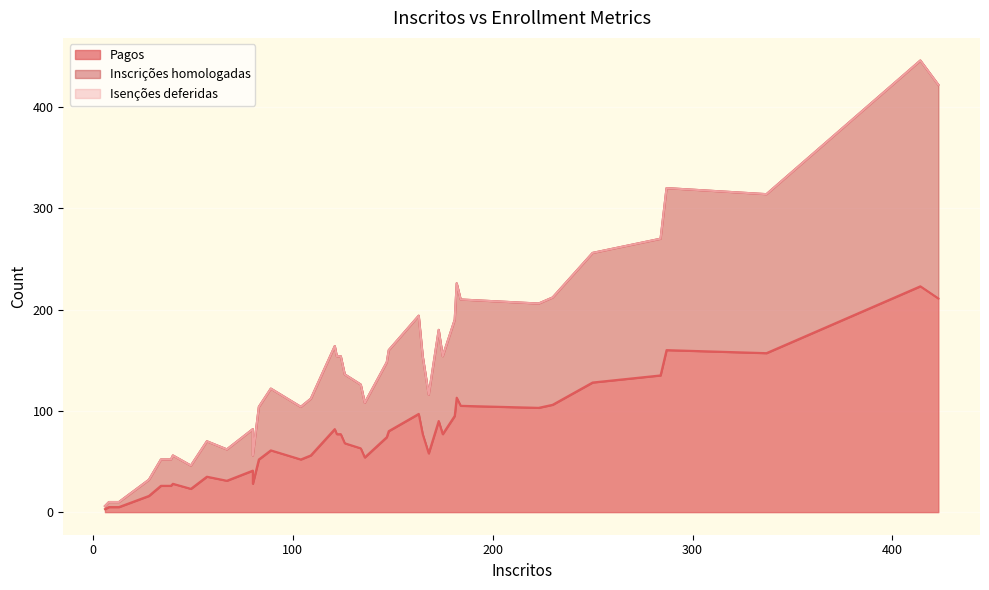

What are all the series names shown in the legend?

Pagos, Inscrições homologadas, Isenções deferidas